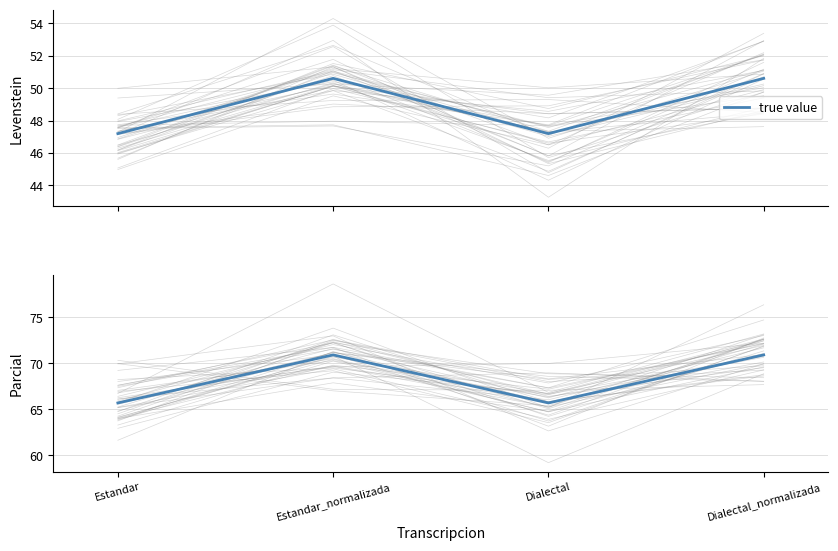

What is the label of the 2nd point from the right?

Dialectal